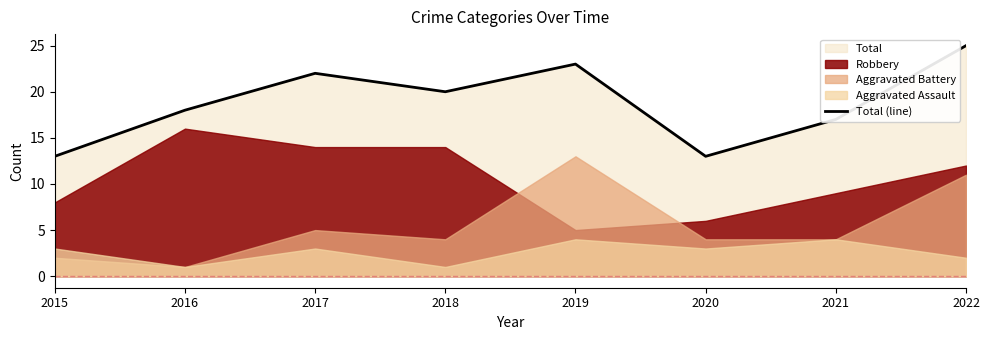

Reading right to left, list all the values displayed in this chart.

25	17	13	23	20	22	18	13